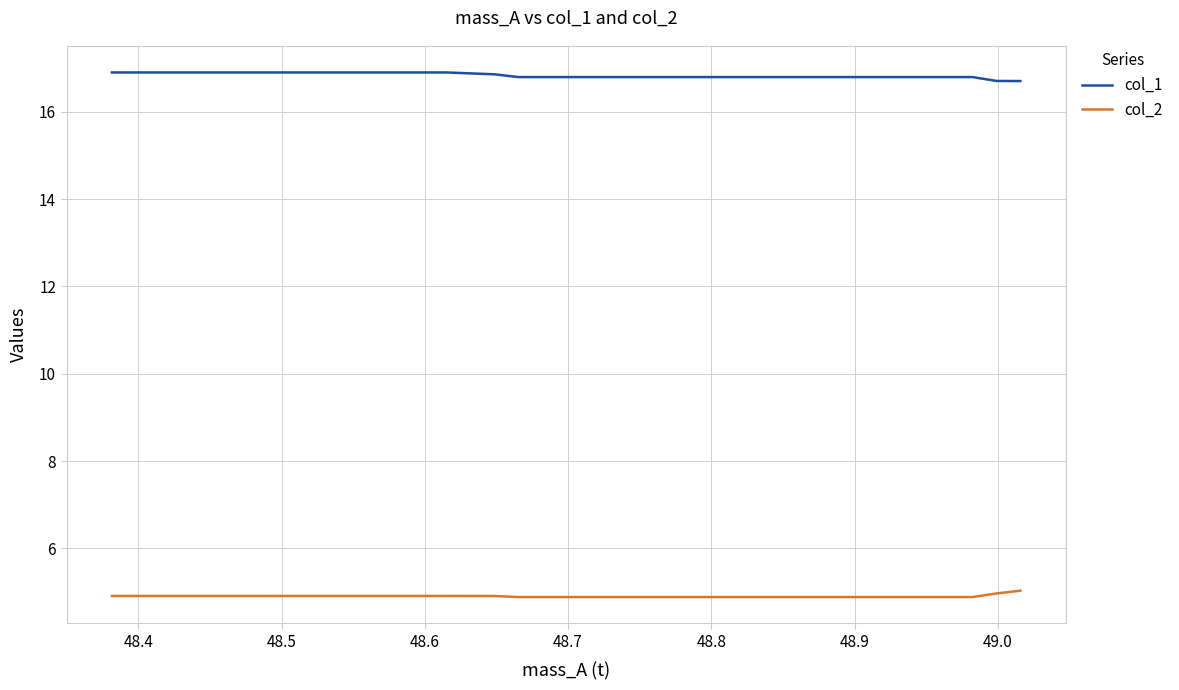

What is the highest value of the col_2 series?

5.0